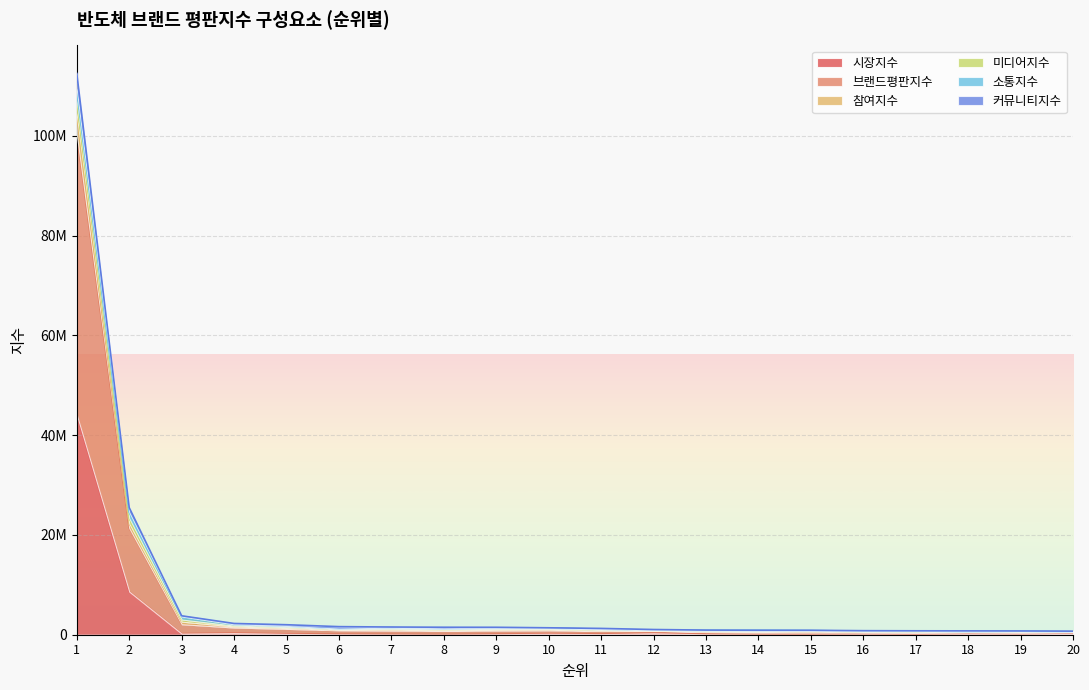

What is the smallest value displayed?

20249